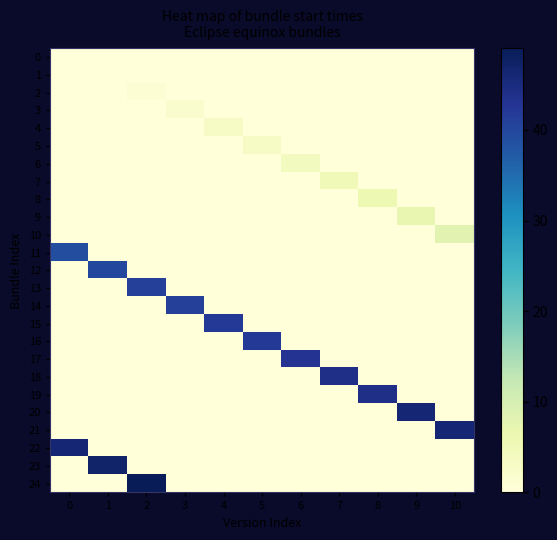

Rank the series by their maximum value, from highest to lowest.

24, 23, 20, 21, 22, 18, 19, 17, 15, 16, 13, 14, 12, 11, 10, 9, 8, 7, 6, 4, 5, 3, 2, 0, 1